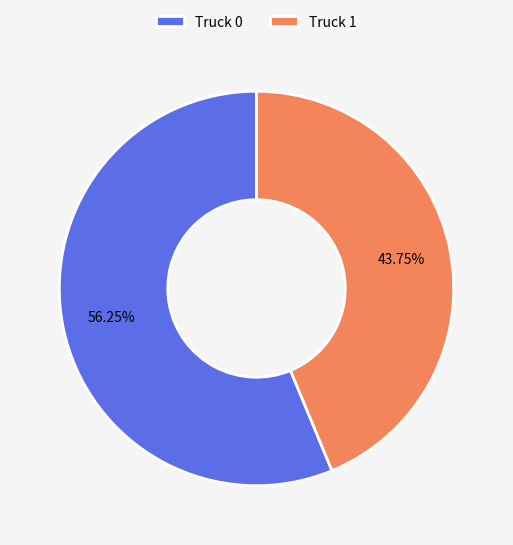

What is the total percentage of Truck 1 and Truck 0?

100.0%